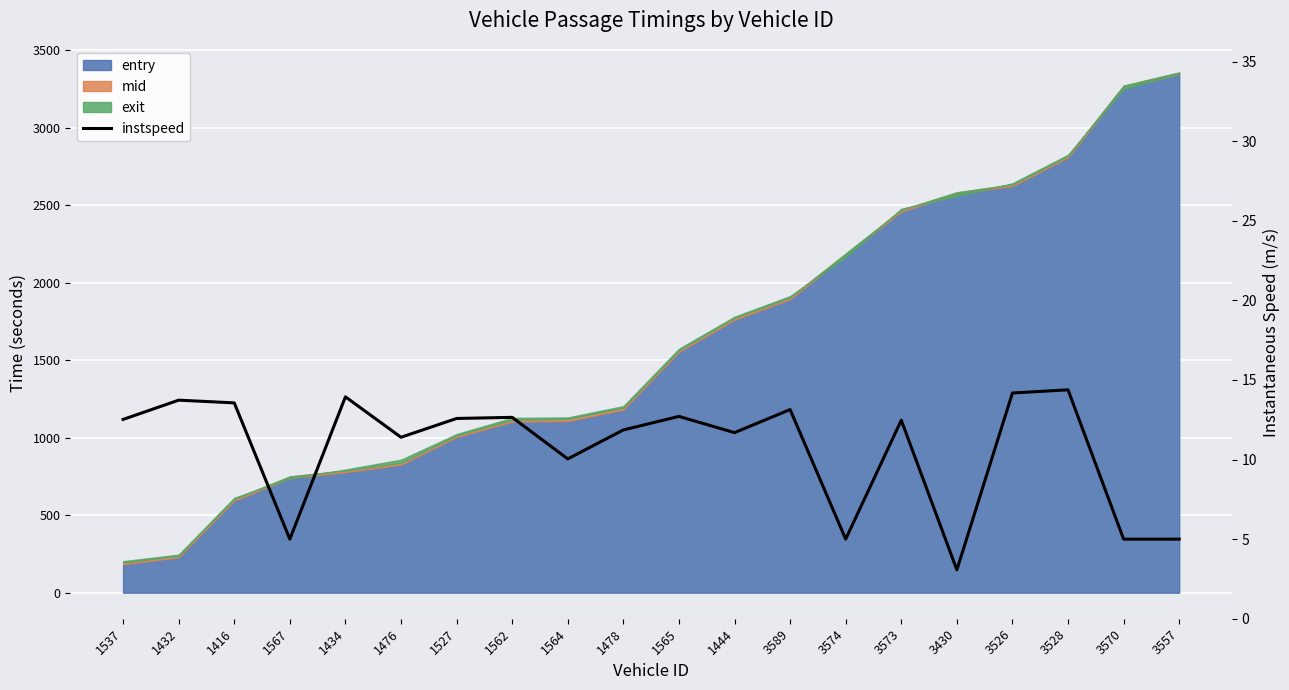

Which has a higher value, 3430 or 3570?

3570